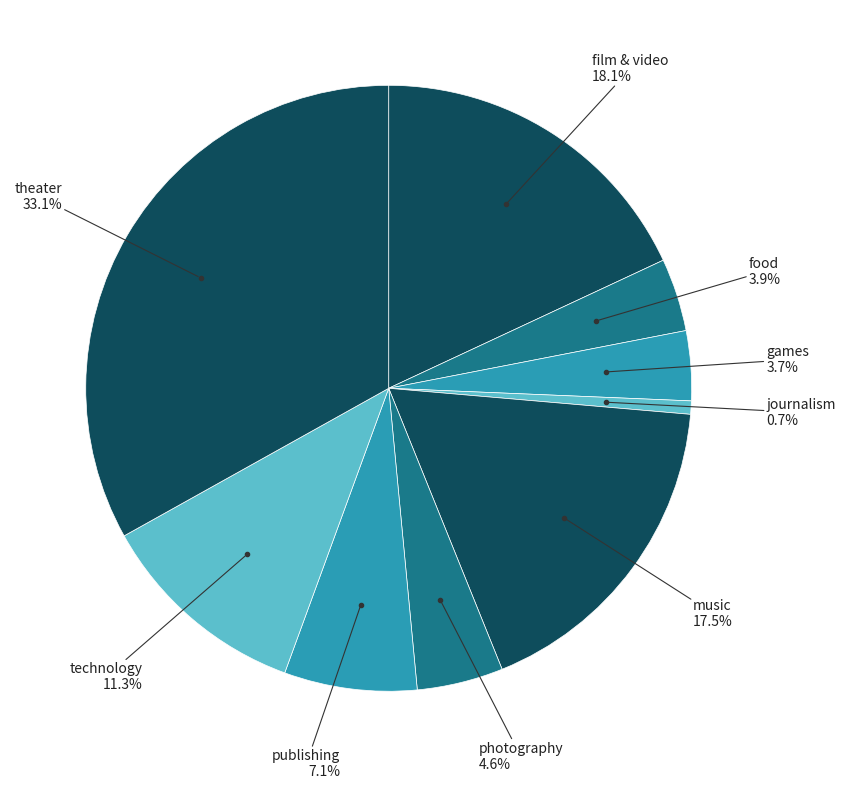

How many segments does this pie chart have?

9